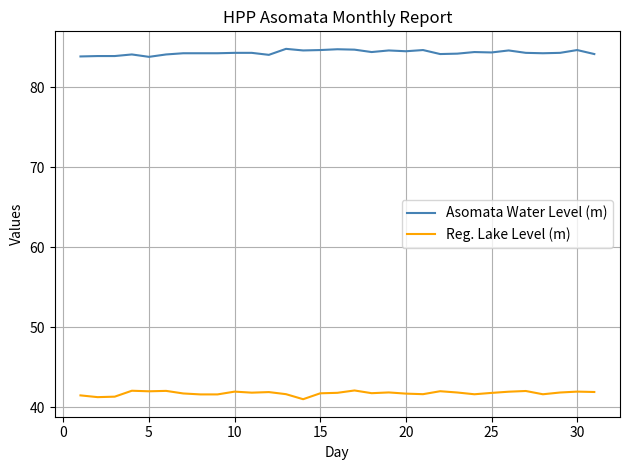

What is the smallest value displayed?

41.0